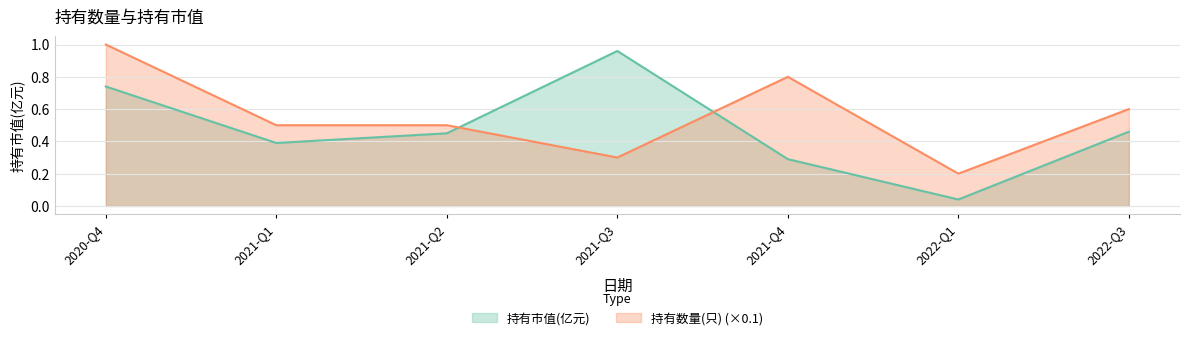

Which label corresponds to the largest value in the chart?

2020-Q4